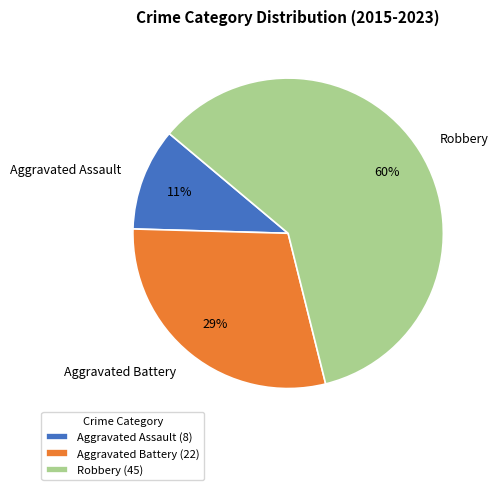

To the nearest percent, what is the average slice percentage?

33%